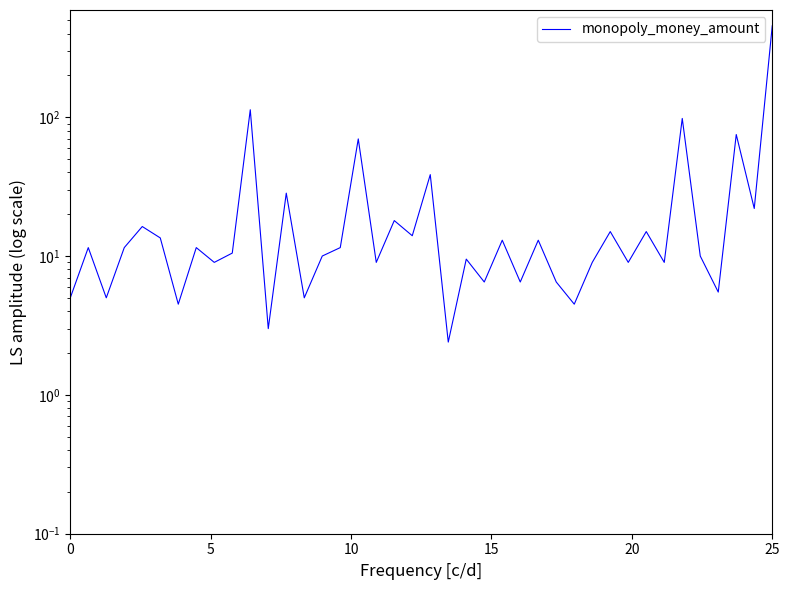

What is the maximum value shown in the chart?

455.0